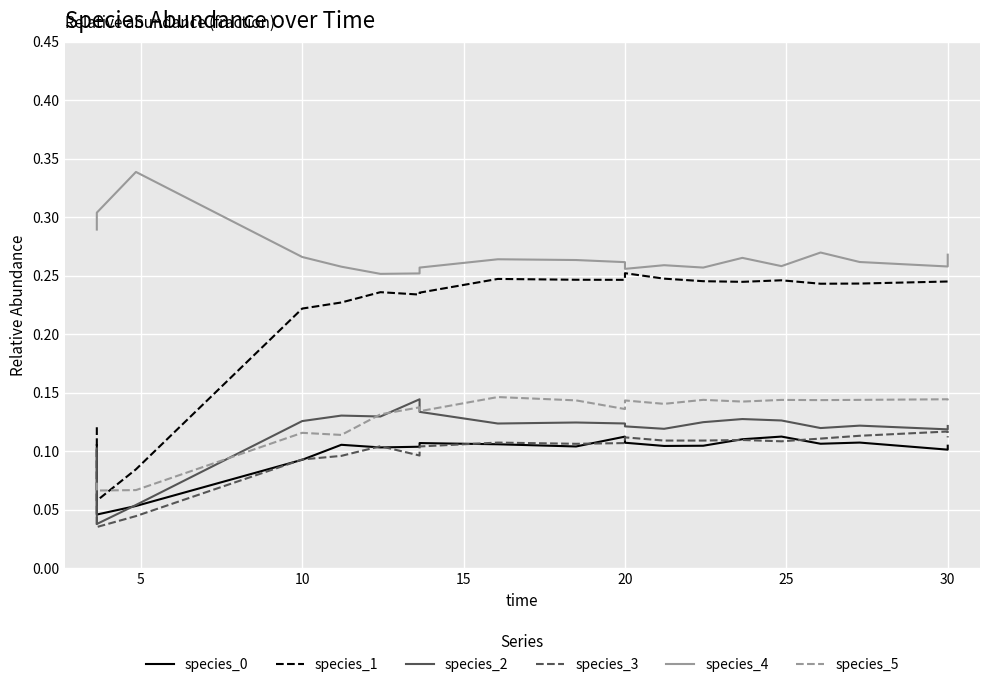

Is this an area chart (filled region under the line)?

No